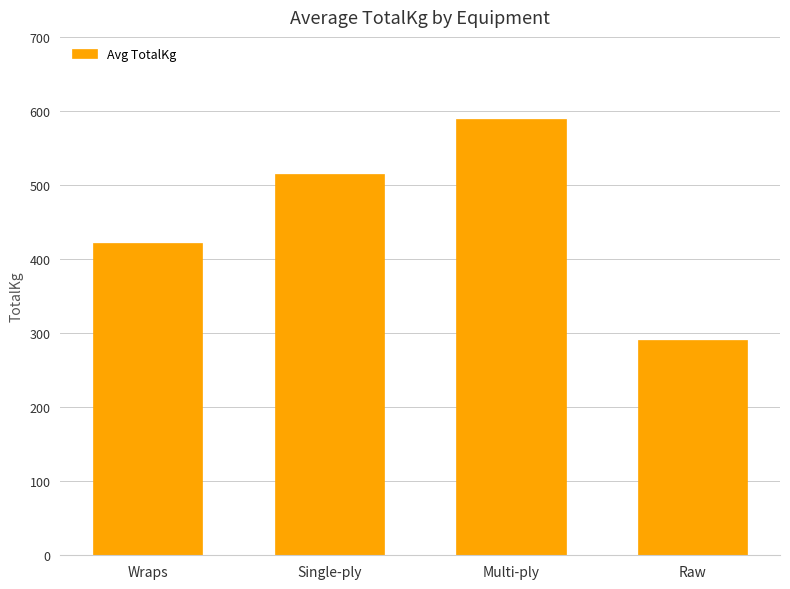

Rank the categories by value from lowest to highest.

Raw, Wraps, Single-ply, Multi-ply